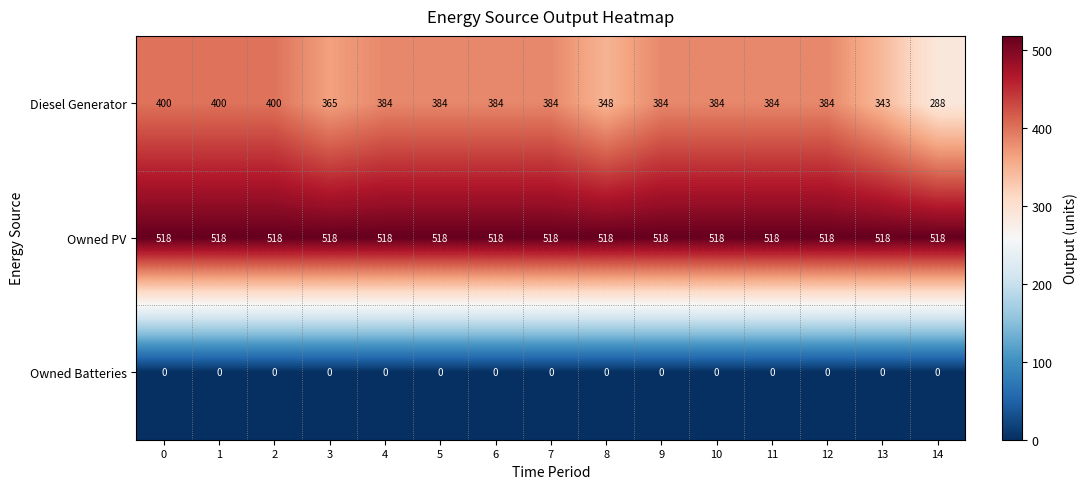

What is the difference between the maximum and second lowest values in the Diesel Generator series?

57